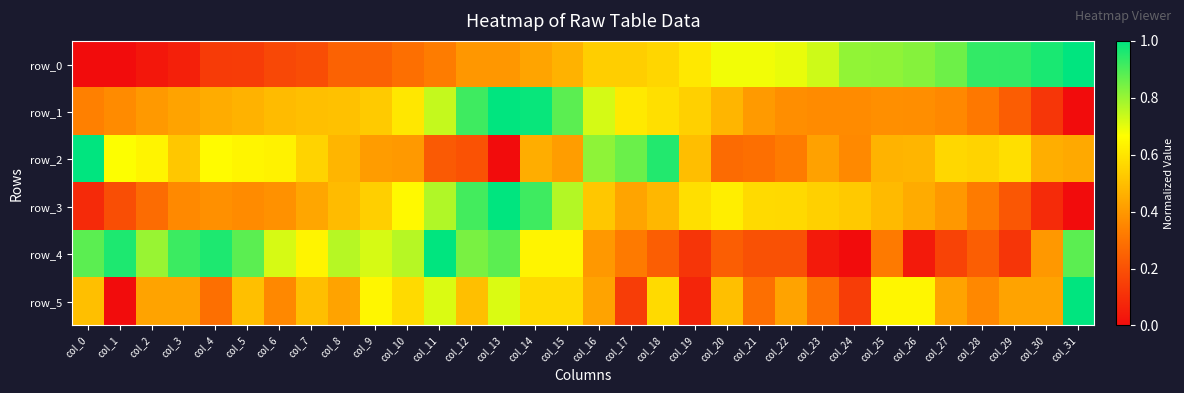

Which category has the highest value in the row_4 series?

col_11